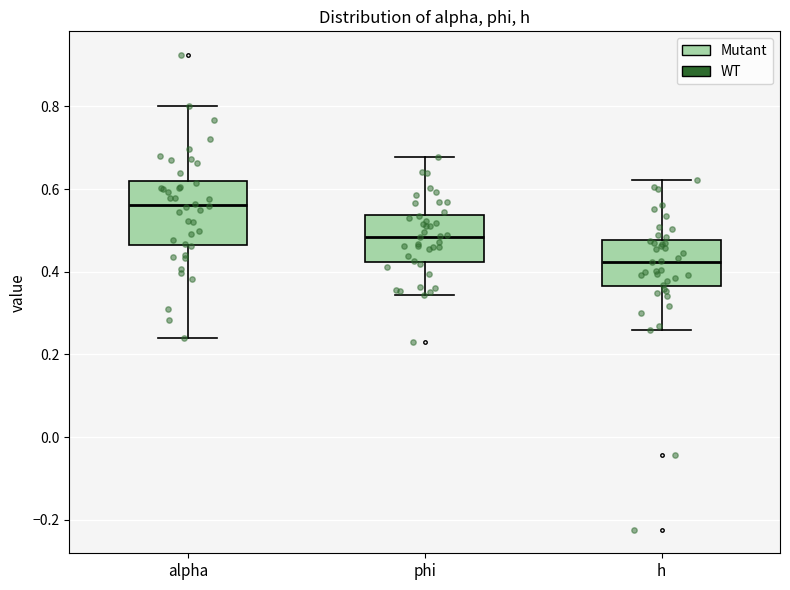

Which box is the tallest, from its lower edge to its upper edge?

alpha